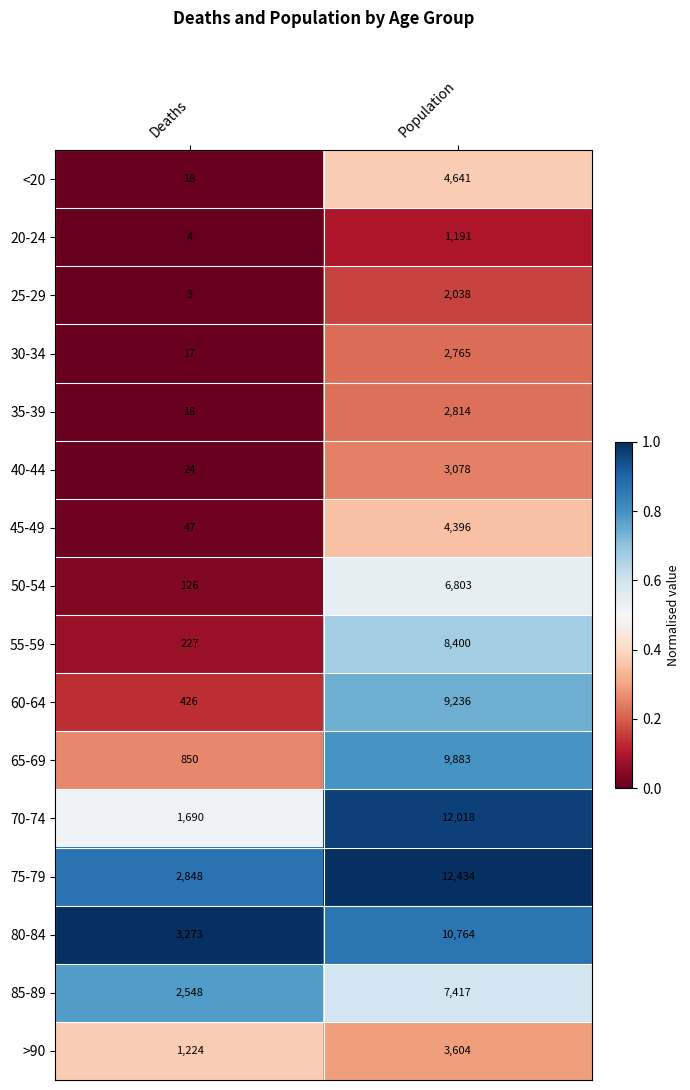

The value of 65-69 at Population is 9883. True or false?

True